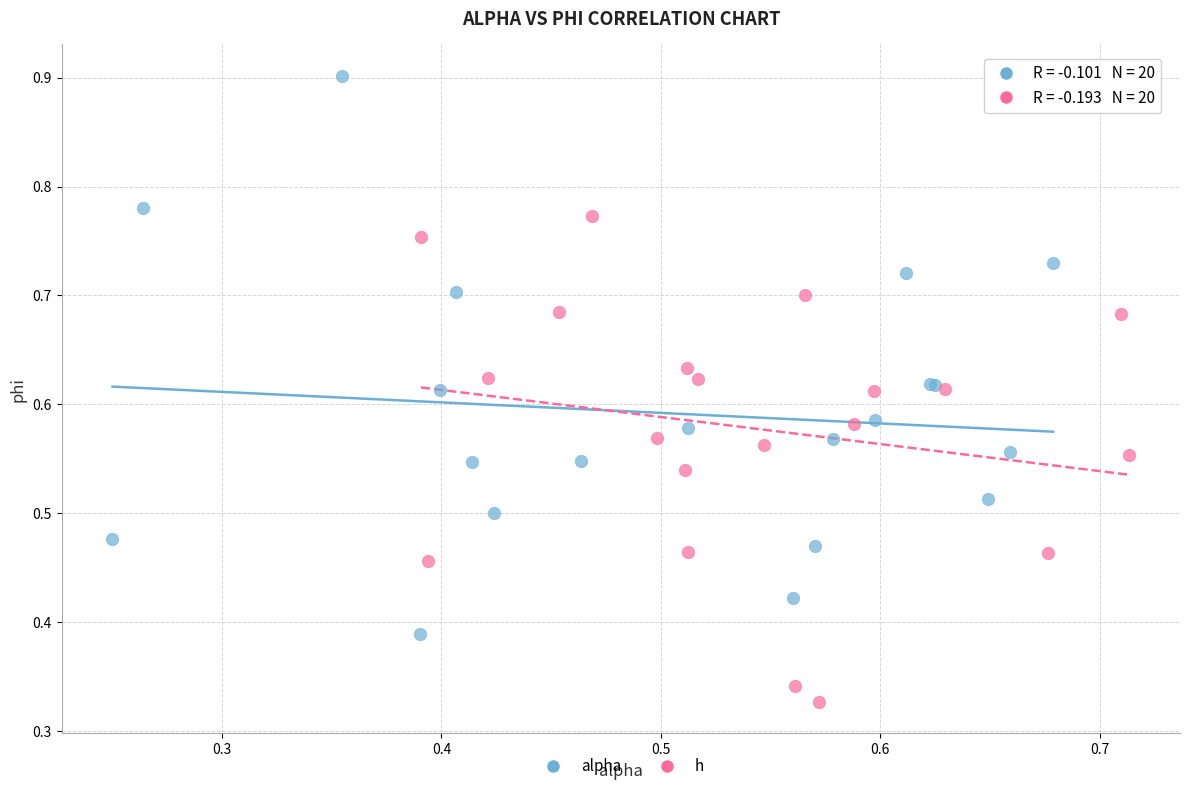

Which series has the widest spread of Y values?

alpha